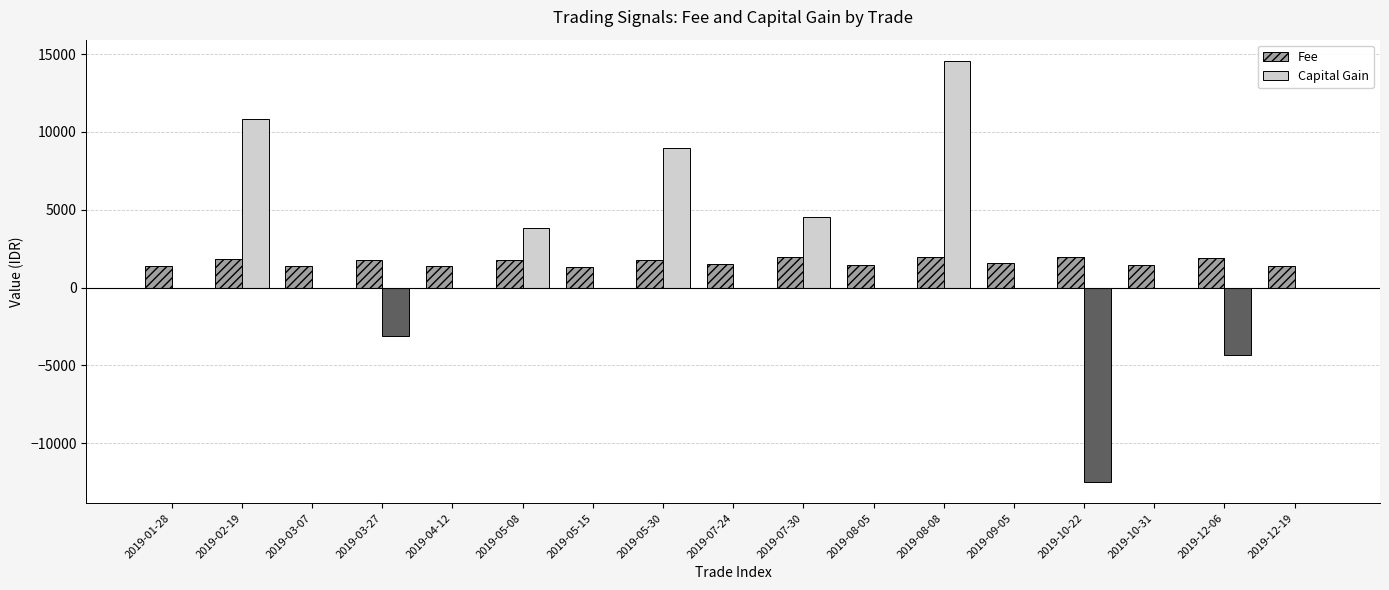

Which label corresponds to the largest value in the chart?

2019-08-08